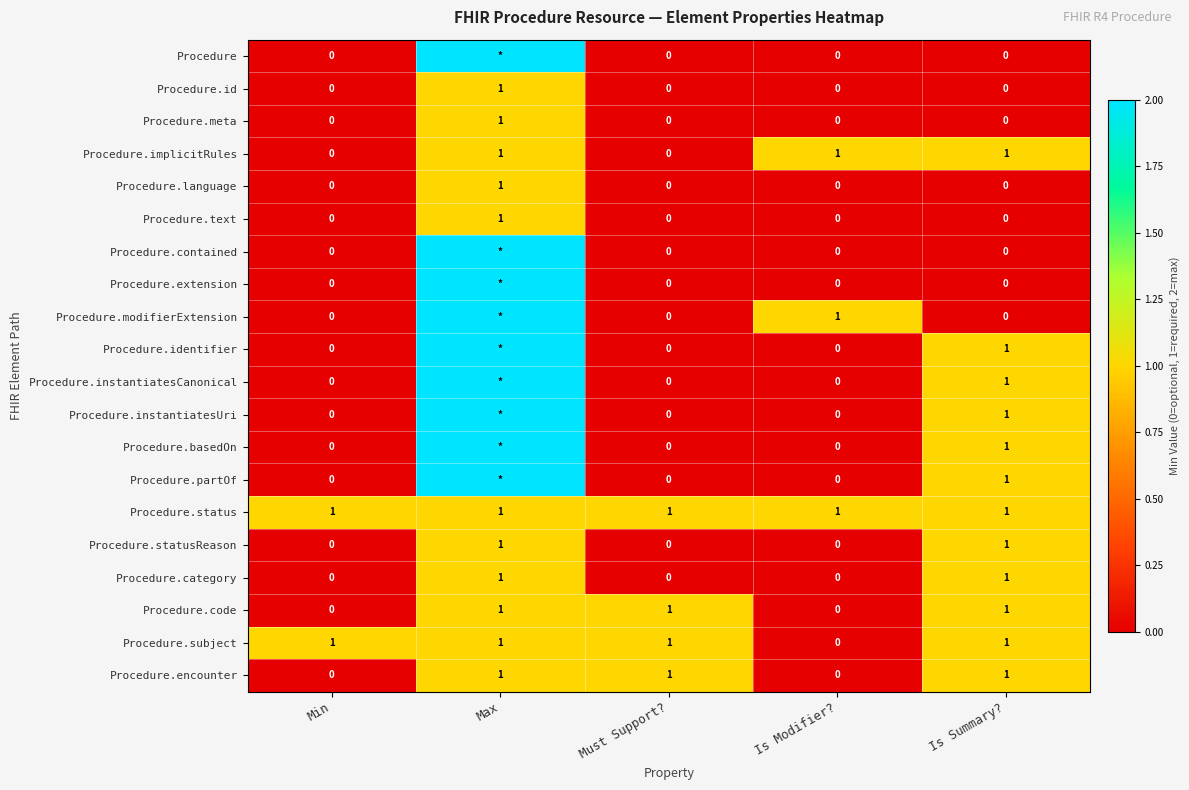

Is it true that Procedure.statusReason equals 0 at Max?

False